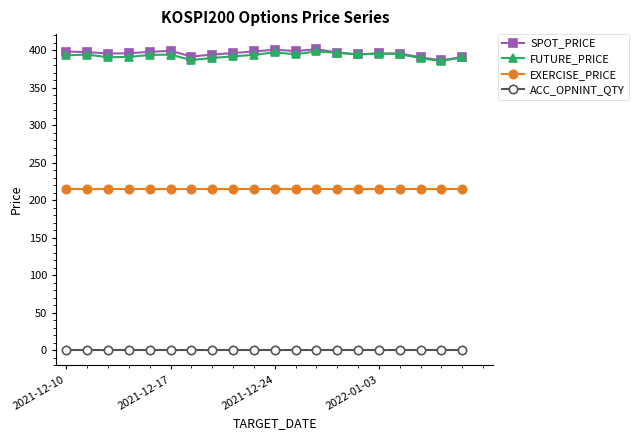

True or false: FUTURE_PRICE has more than 1 interior local peaks.

True